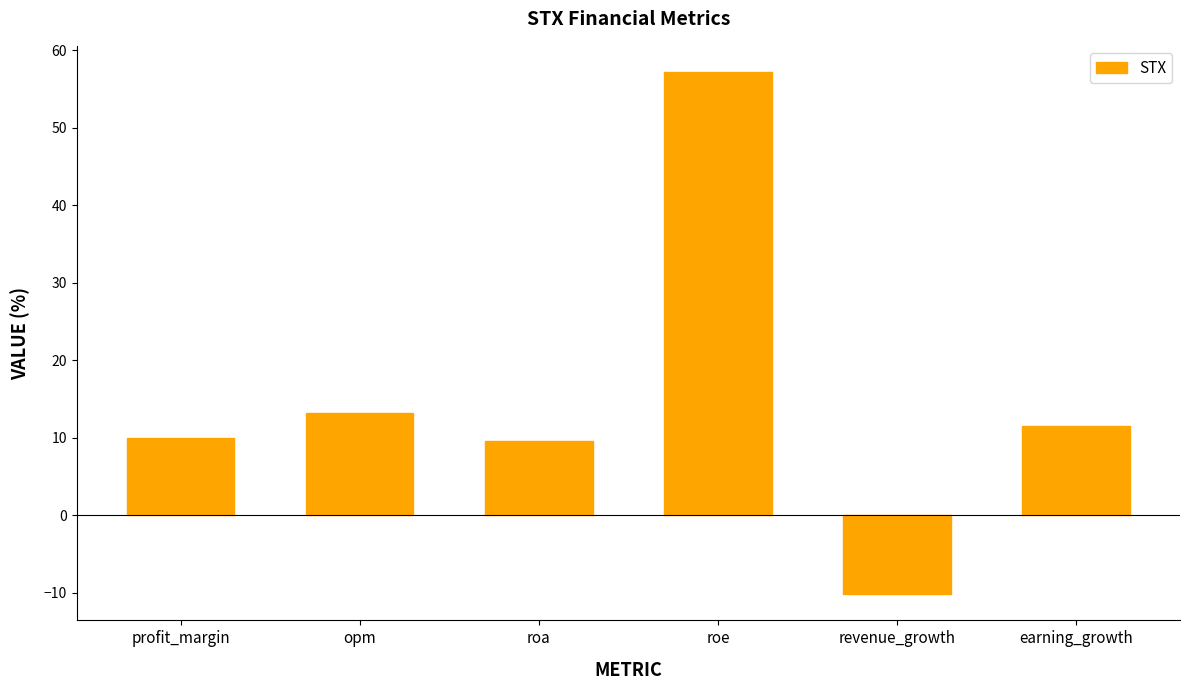

Is it true that the value at opm is 17.6?

False